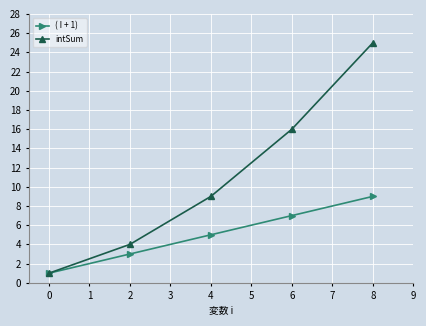

Which series has the largest total across all categories?

intSum